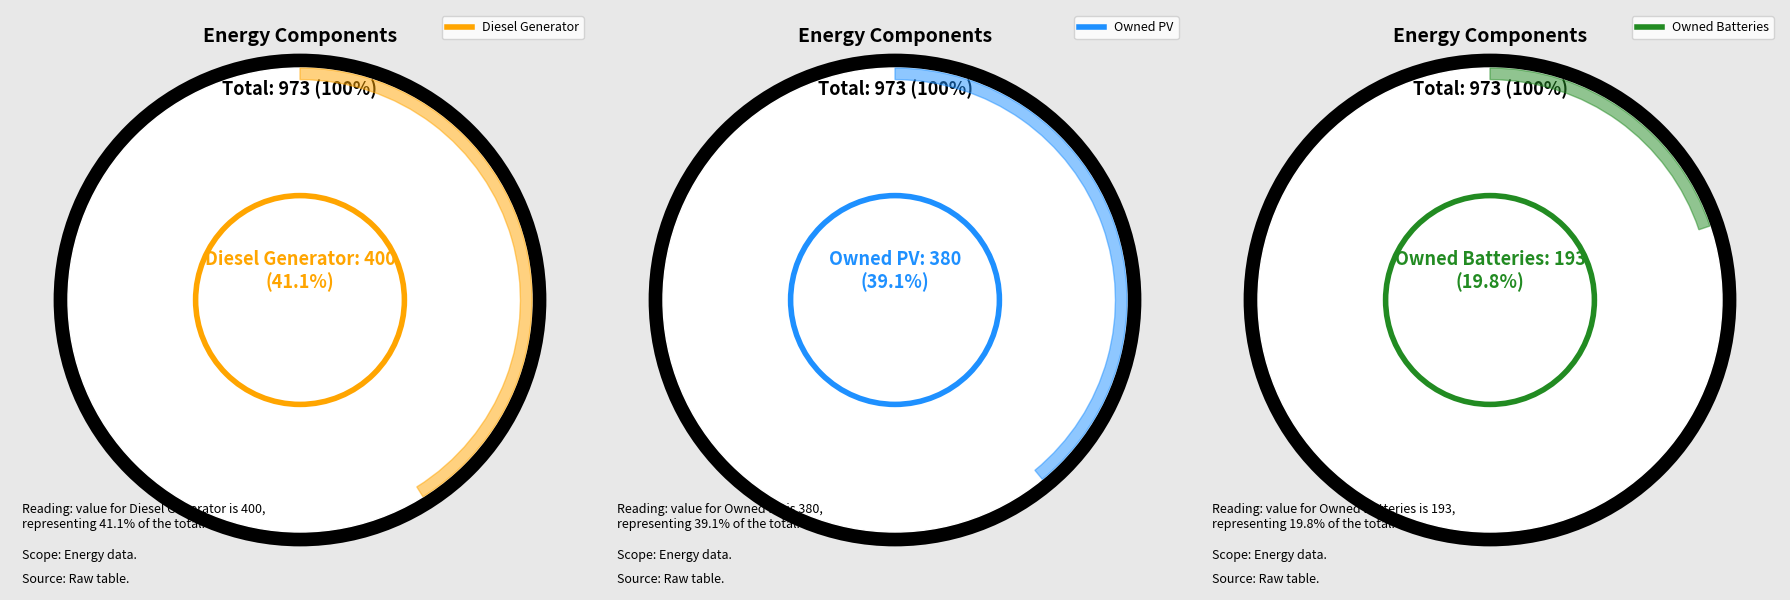

What percentage is the Owned Batteries slice, to the nearest percent?

20%